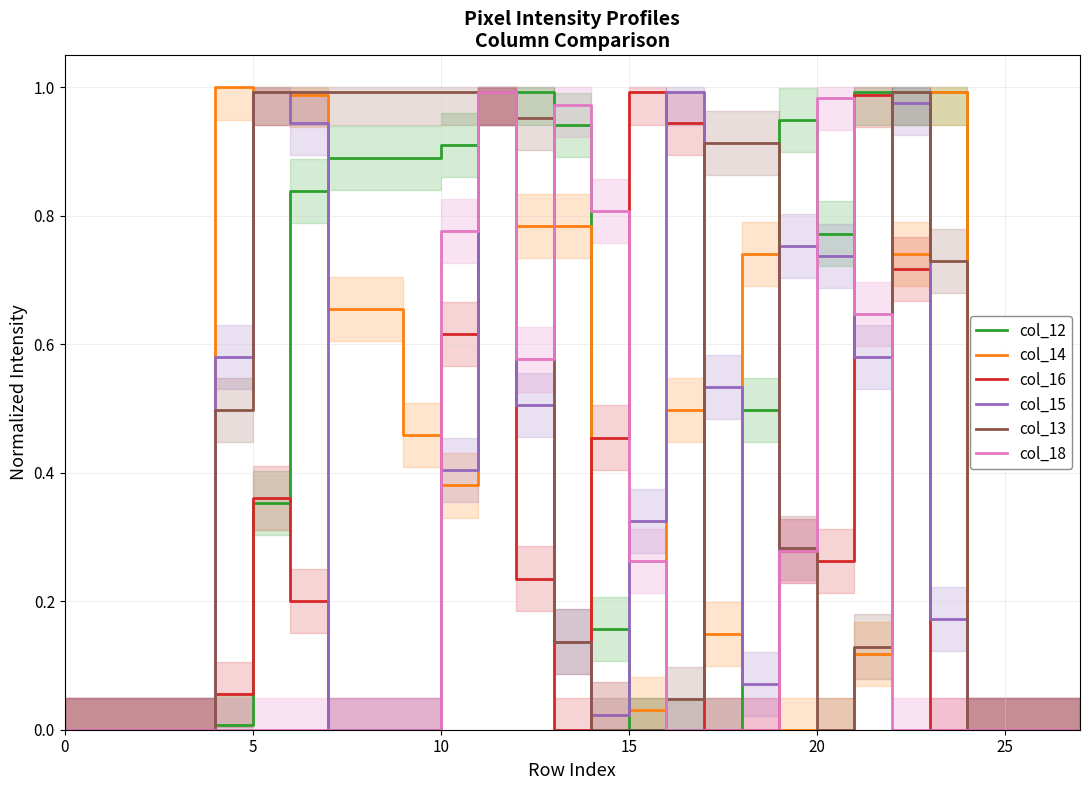

How many positive values does the col_12 series have?

17